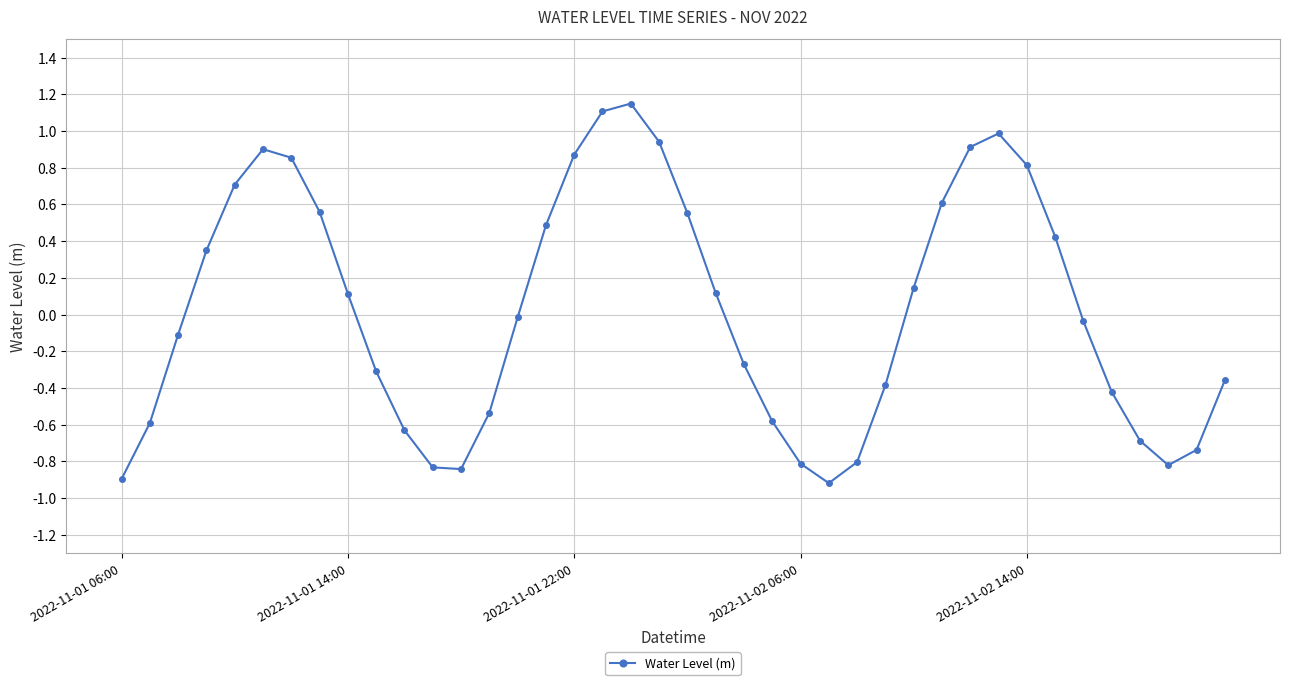

What is the smallest value displayed?

-0.9